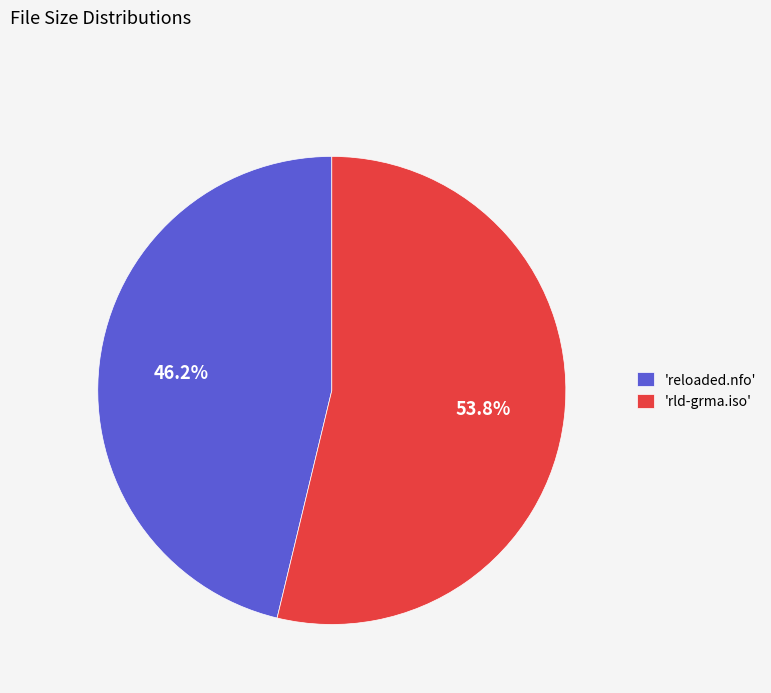

How many slices are in this pie chart?

2